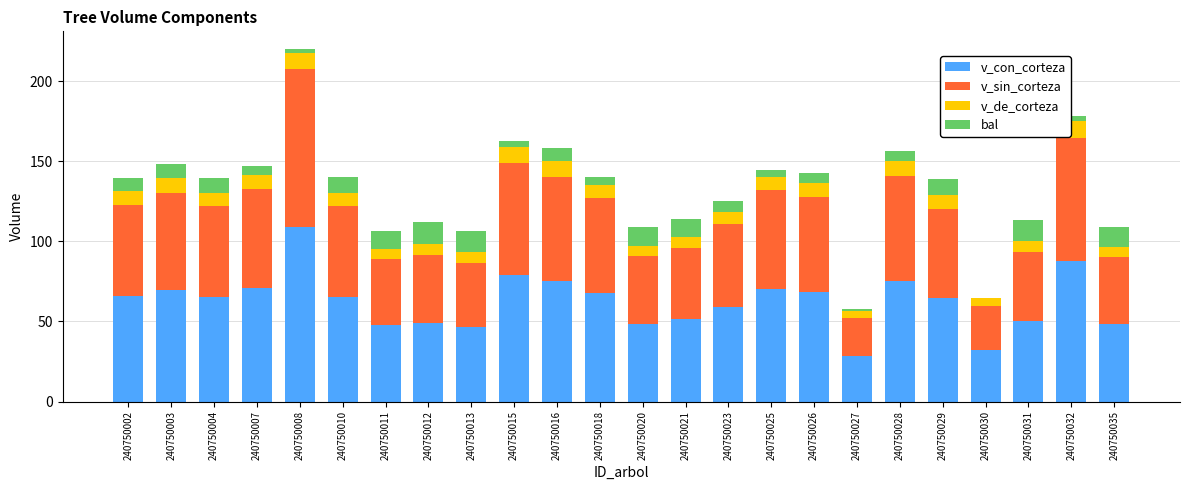

What is the total value across all series at 240750025?

144.6